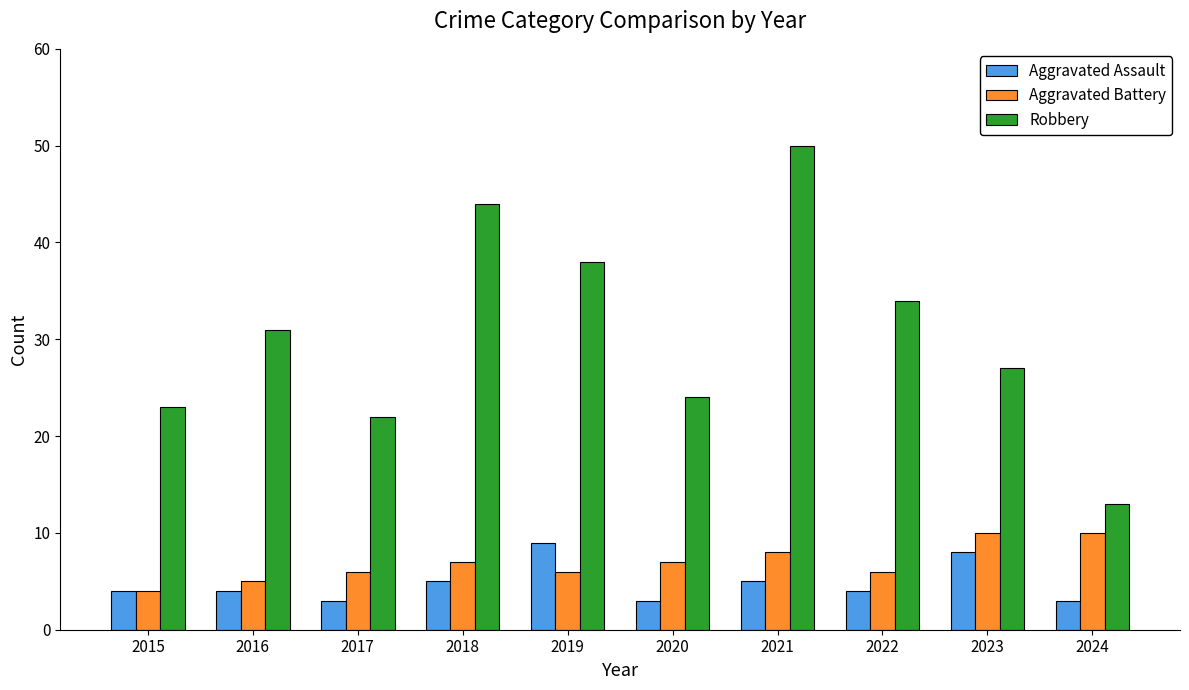

The Robbery series shows 41 at 2023. True or false?

False